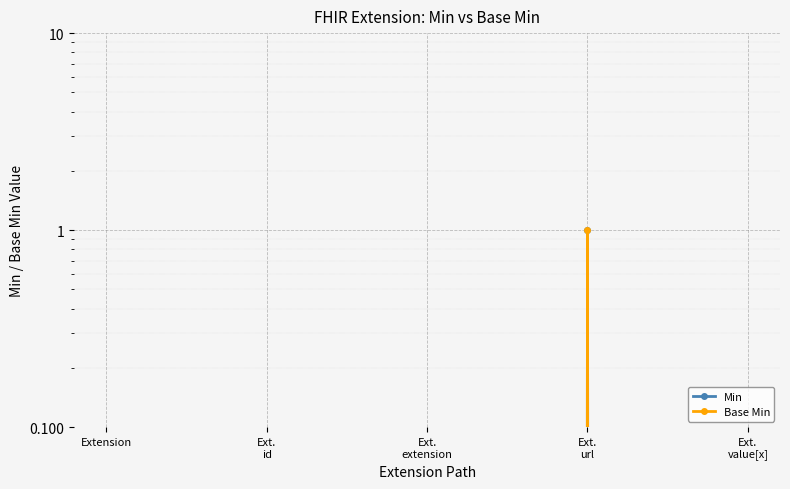

What is the sum of all Base Min values?

1